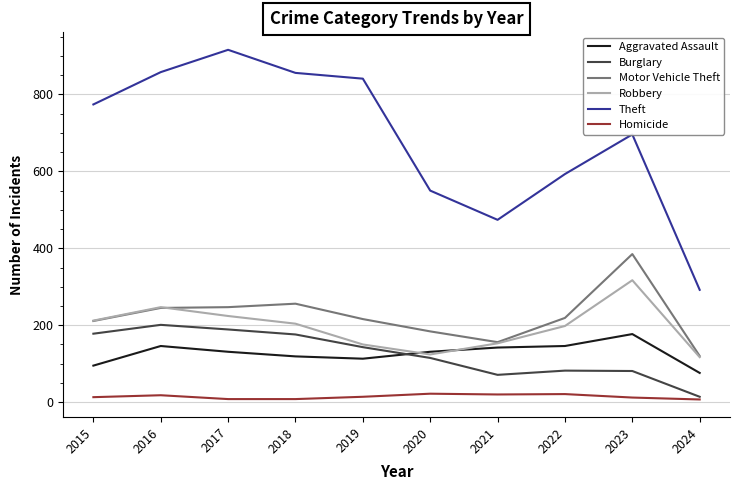

What is the difference between the highest and lowest values at 2022?

572